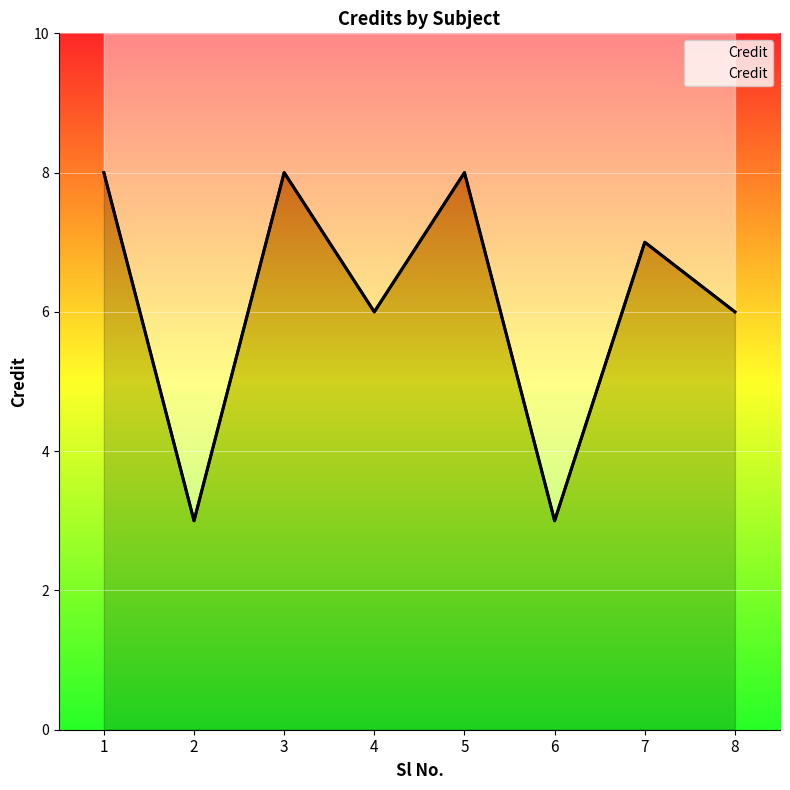

How many series are shown in this chart?

1